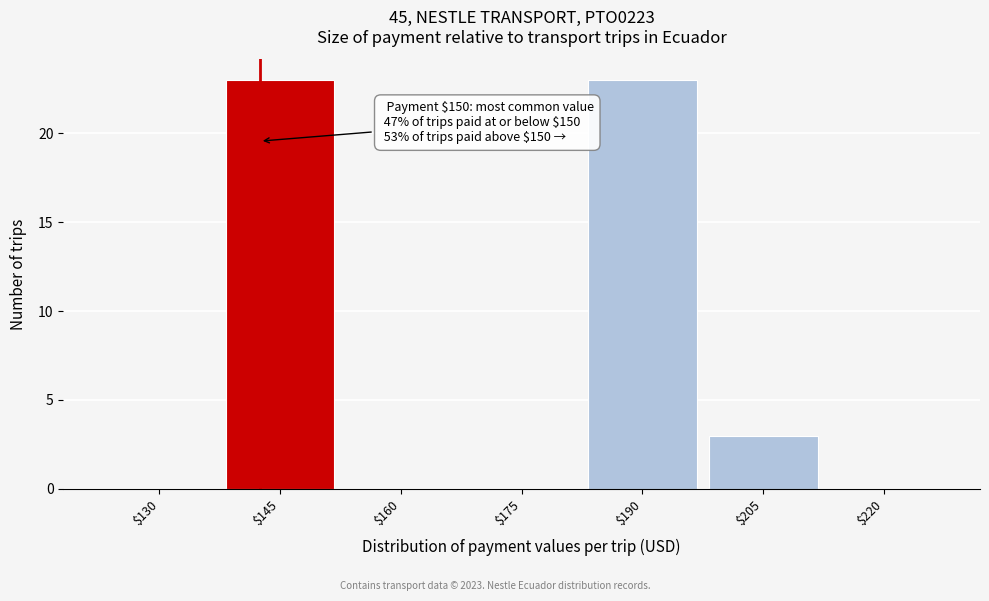

At which label is the value closest to 11?

$205